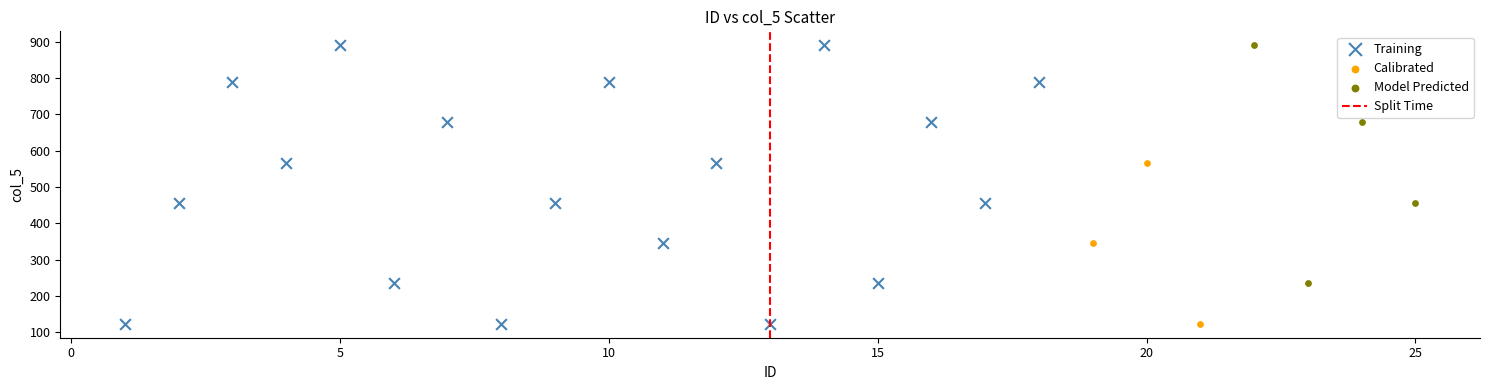

Which series has the widest spread of Y values?

Training